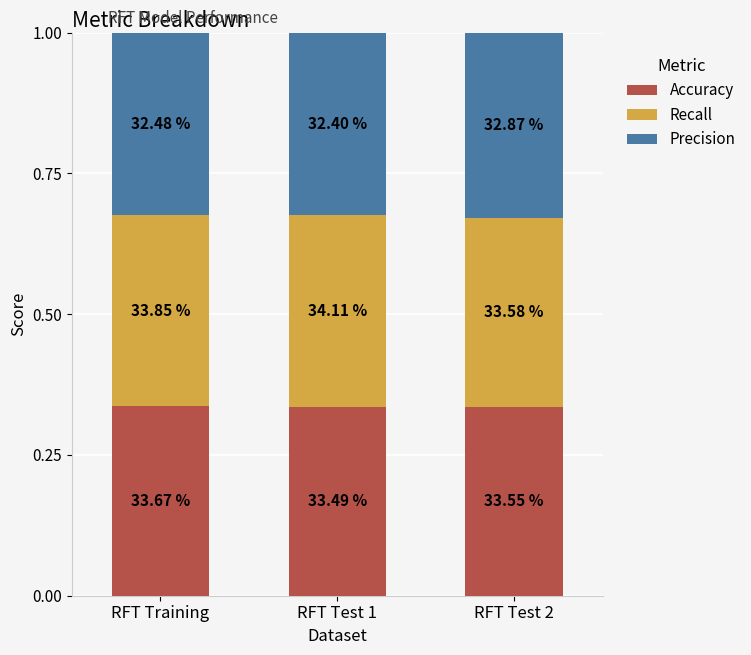

How many bars are there in total?

3